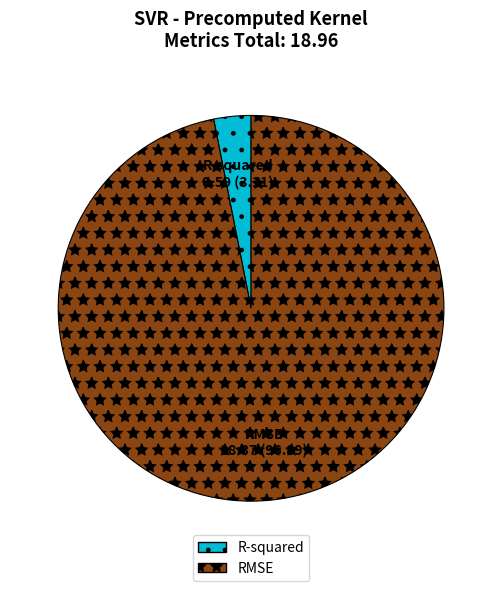

Between R-squared and RMSE, which is larger?

RMSE